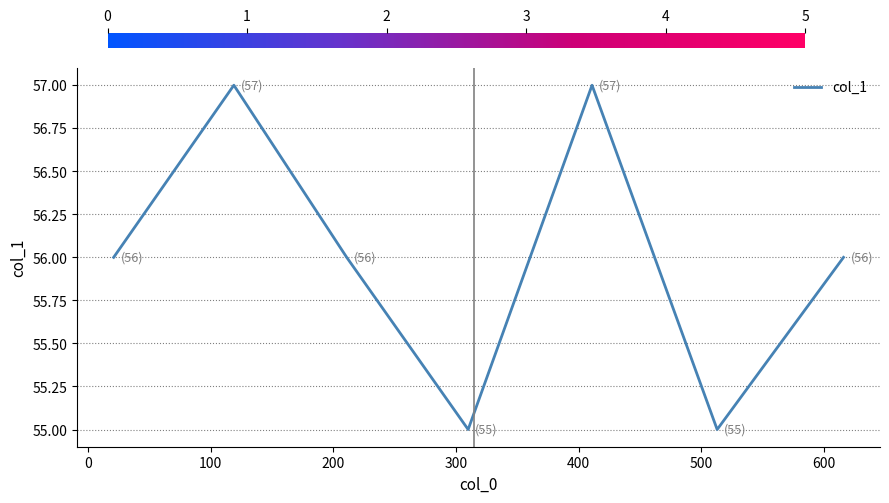

Does the chart display data point markers on the line(s)?

No